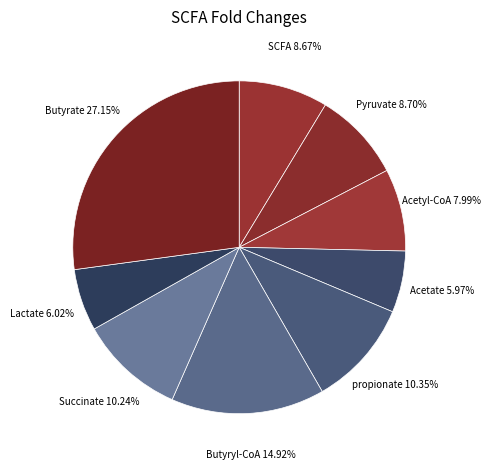

Which category has the biggest portion of the pie?

Butyrate